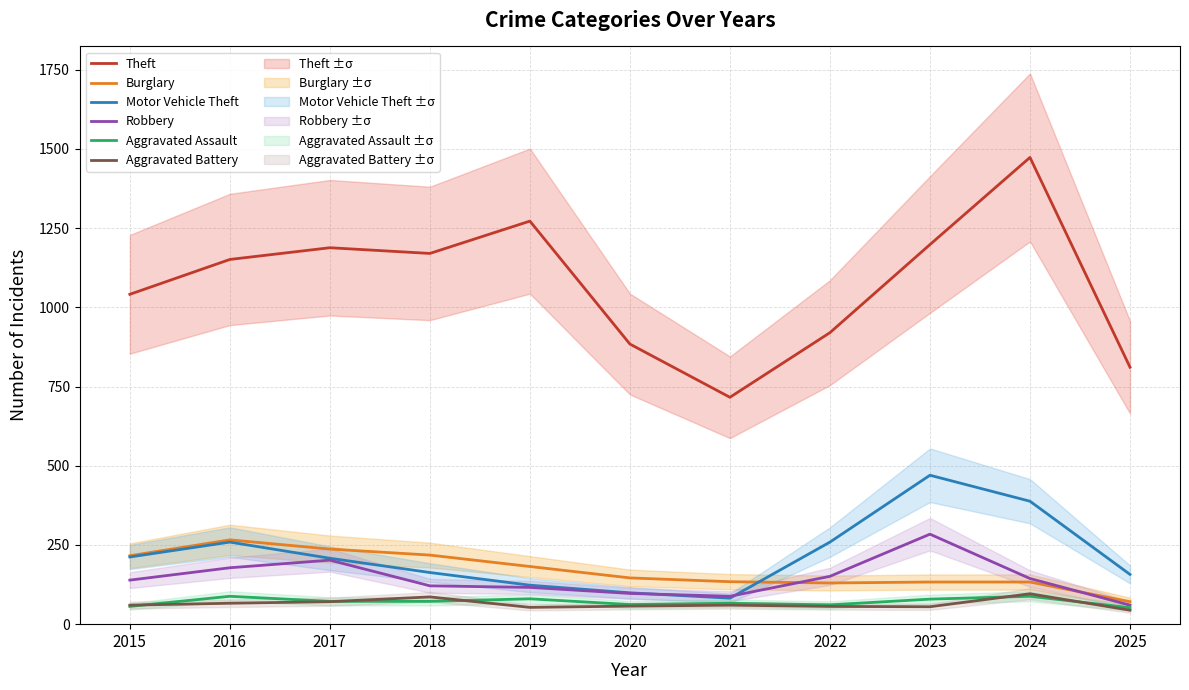

Reading right to left, list all the values displayed in this chart.

Theft: 2025=811	2024=1473	2023=1198	2022=920	2021=716	2020=884	2019=1272	2018=1170	2017=1188	2016=1151	2015=1041
Burglary: 2025=71	2024=133	2023=133	2022=130	2021=134	2020=146	2019=182	2018=218	2017=237	2016=266	2015=216
Motor Vehicle Theft: 2025=157	2024=388	2023=470	2022=259	2021=82	2020=99	2019=123	2018=163	2017=208	2016=259	2015=212
Robbery: 2025=60	2024=144	2023=284	2022=151	2021=88	2020=97	2019=116	2018=121	2017=202	2016=178	2015=139
Aggravated Assault: 2025=52	2024=88	2023=79	2022=61	2021=66	2020=62	2019=80	2018=72	2017=72	2016=88	2015=56
Aggravated Battery: 2025=44	2024=96	2023=55	2022=56	2021=60	2020=57	2019=53	2018=86	2017=71	2016=66	2015=60